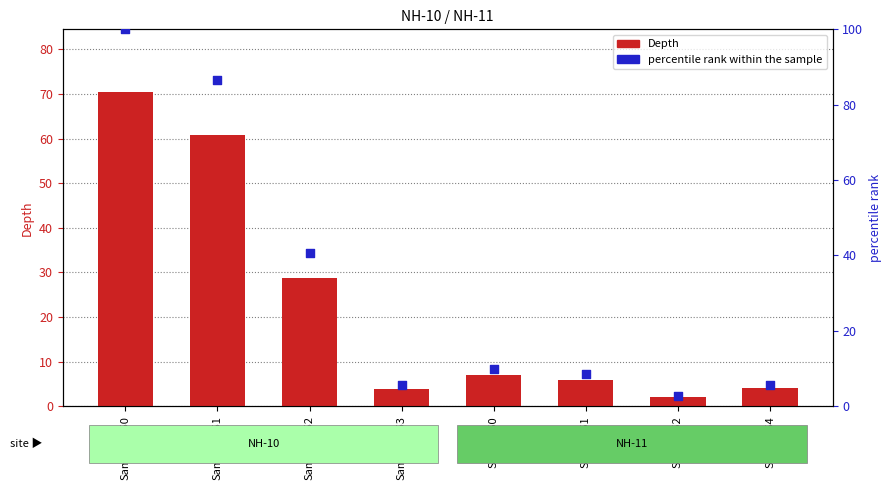

What are all the series names shown in the legend?

Depth, percentile rank within the sample